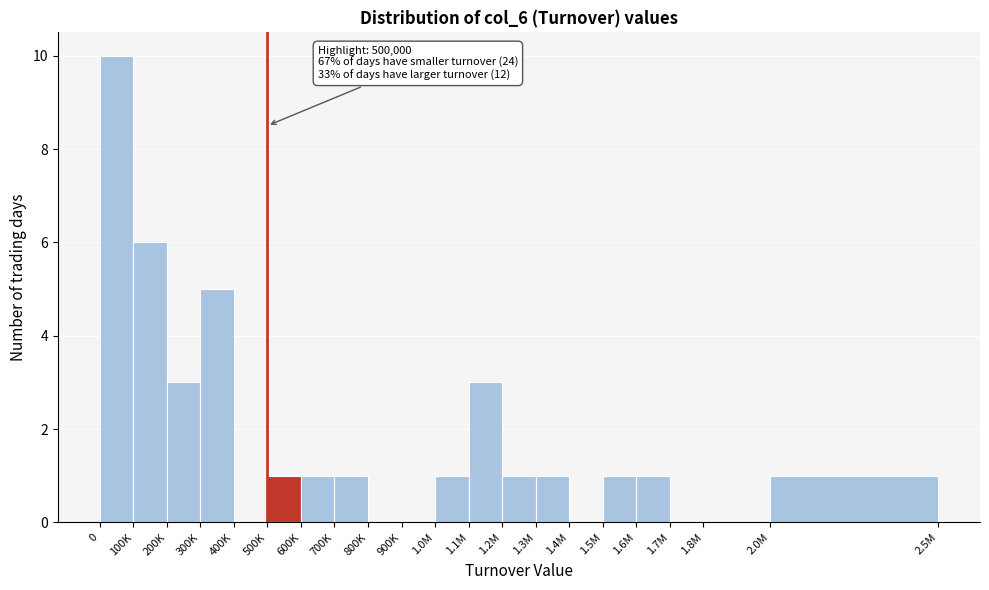

Reading right to left, list all the values displayed in this chart.

2.0M=1	1.8M=0	1.7M=0	1.6M=1	1.5M=1	1.4M=0	1.3M=1	1.2M=1	1.1M=3	1.0M=1	900K=0	800K=0	700K=1	600K=1	500K=1	400K=0	300K=5	200K=3	100K=6	0=10